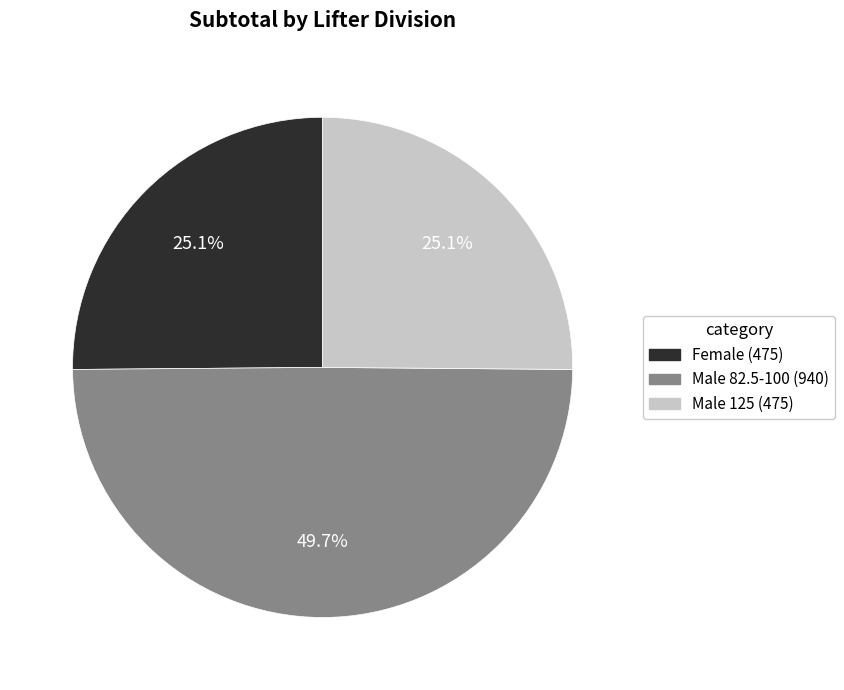

Approximately how many times larger is the value at Male 125 (475) compared to Female (475)?

1.0